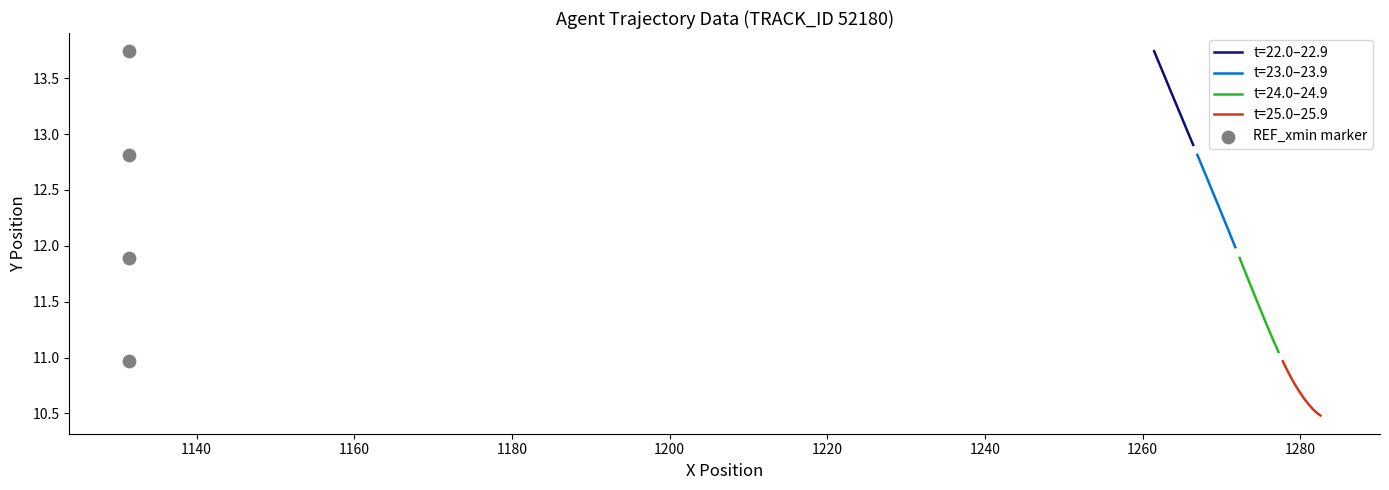

What is the lowest value of the t=22.0–22.9 series?

12.9